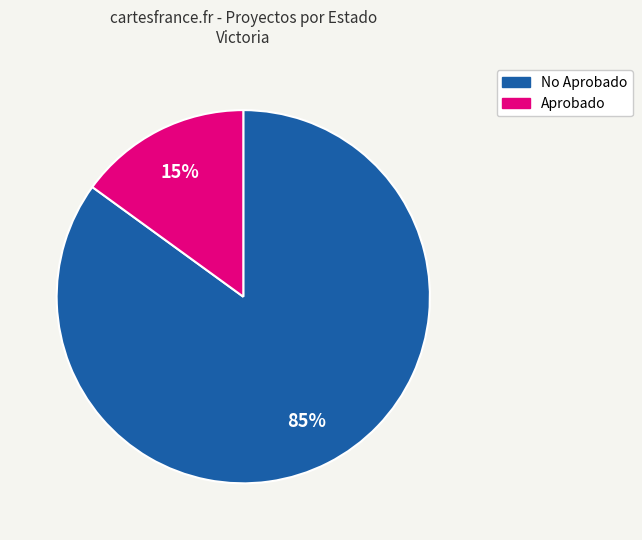

How many segments does this pie chart have?

2